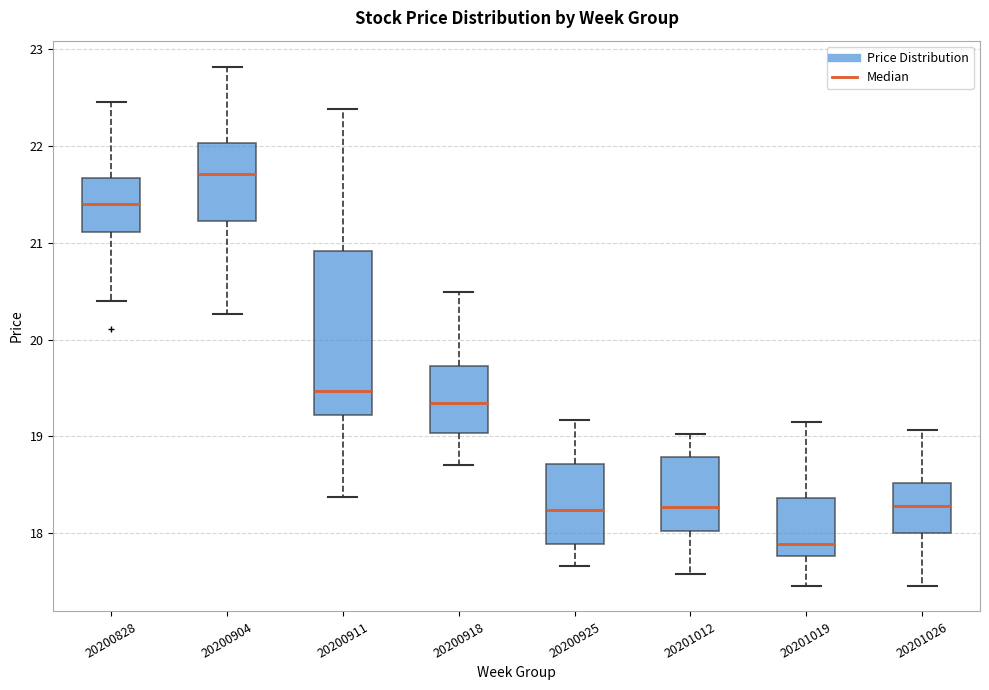

Comparing the boxes themselves (not the whiskers), which one is the tallest?

20200911